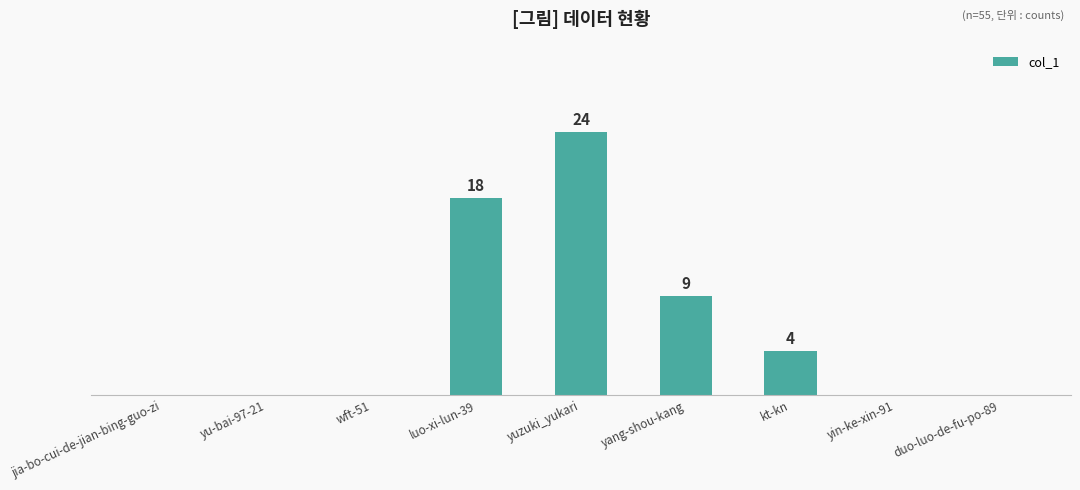

What is the maximum value shown in the chart?

24